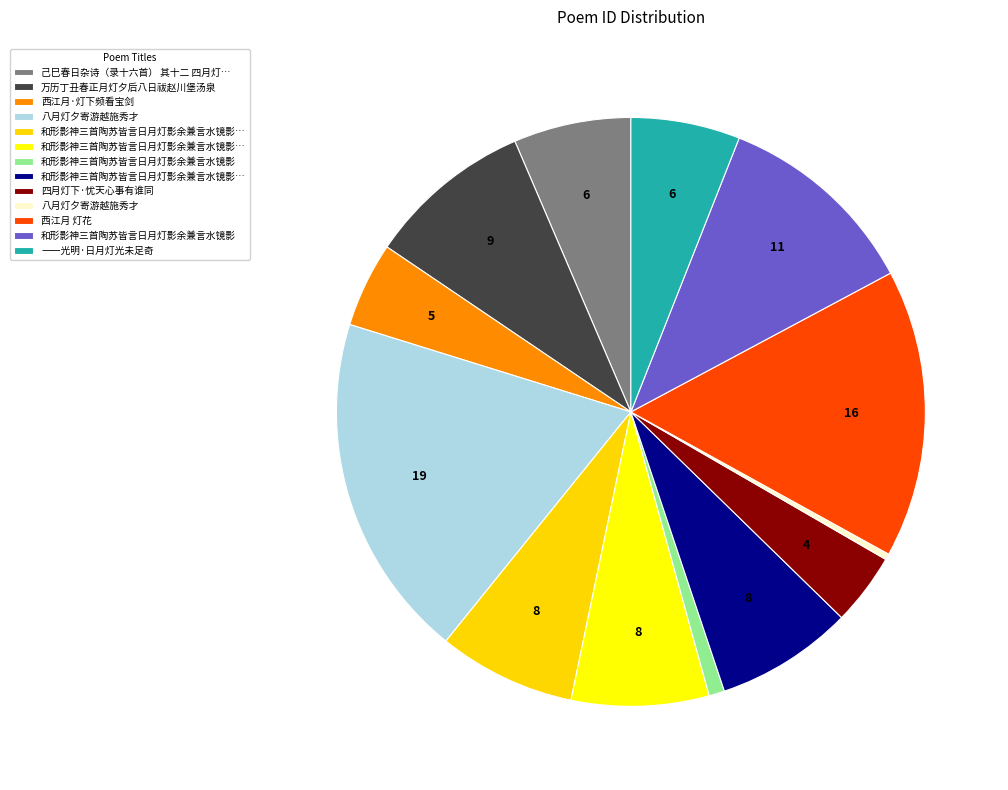

How many slices are in this pie chart?

13